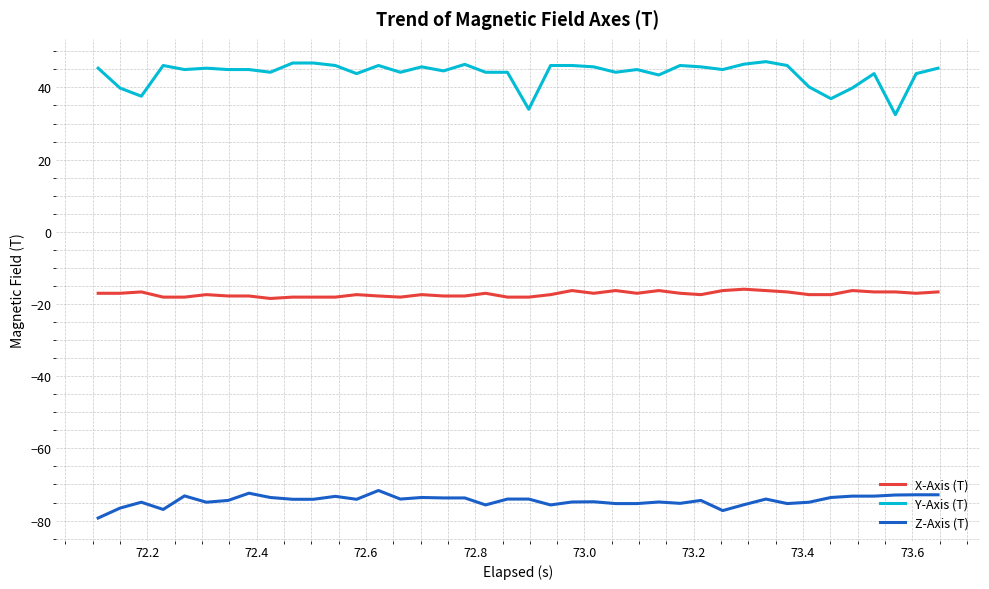

List the series in order of their overall mean, highest first.

Y-Axis (T), X-Axis (T), Z-Axis (T)